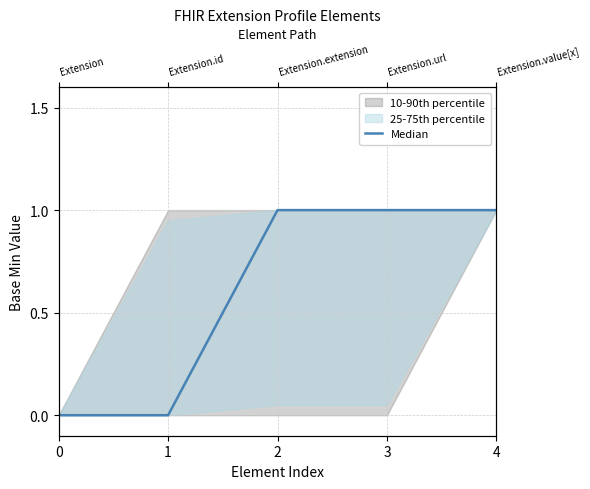

What is the difference between the second highest and minimum values?

1